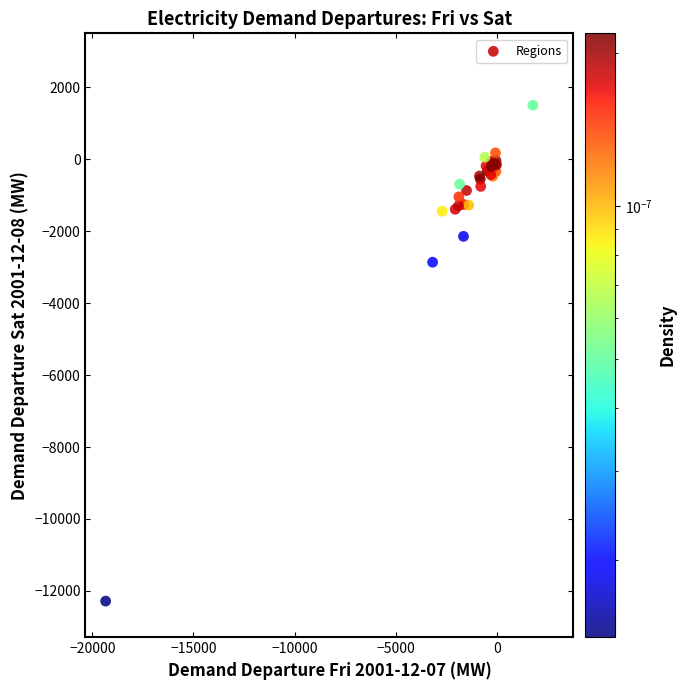

What Y value in the scatter plot is closest to -5391?

-2862.0